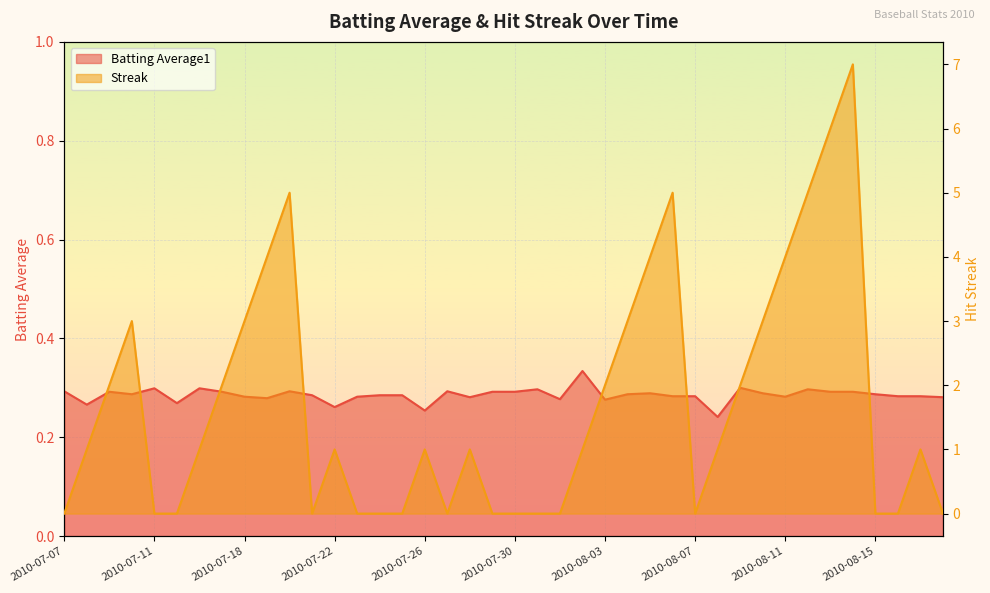

Where does the Streak series first go above 1?

2010-07-09